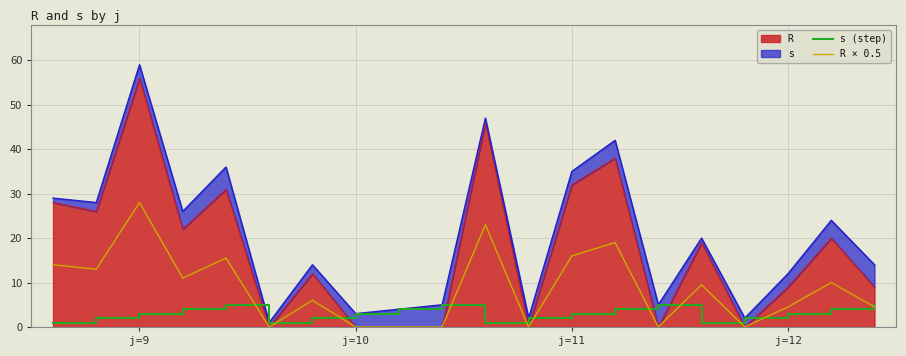

True or false: s (step) and R × 0.5 cross at least once.

True